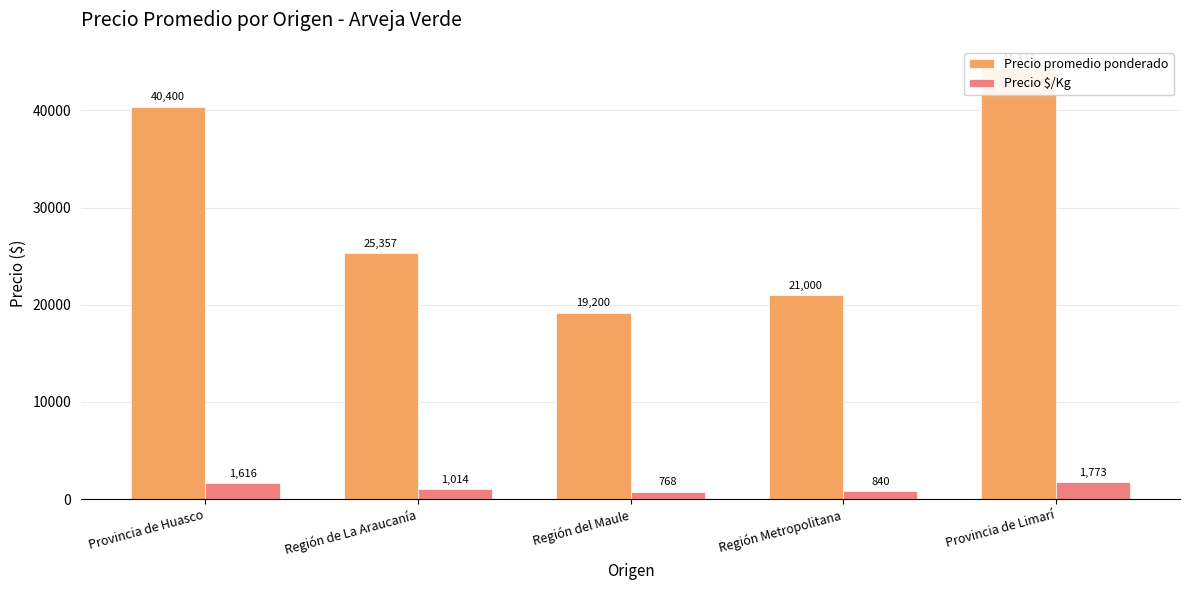

The value of Precio promedio ponderado at Provincia de Limarí is 44333. True or false?

True